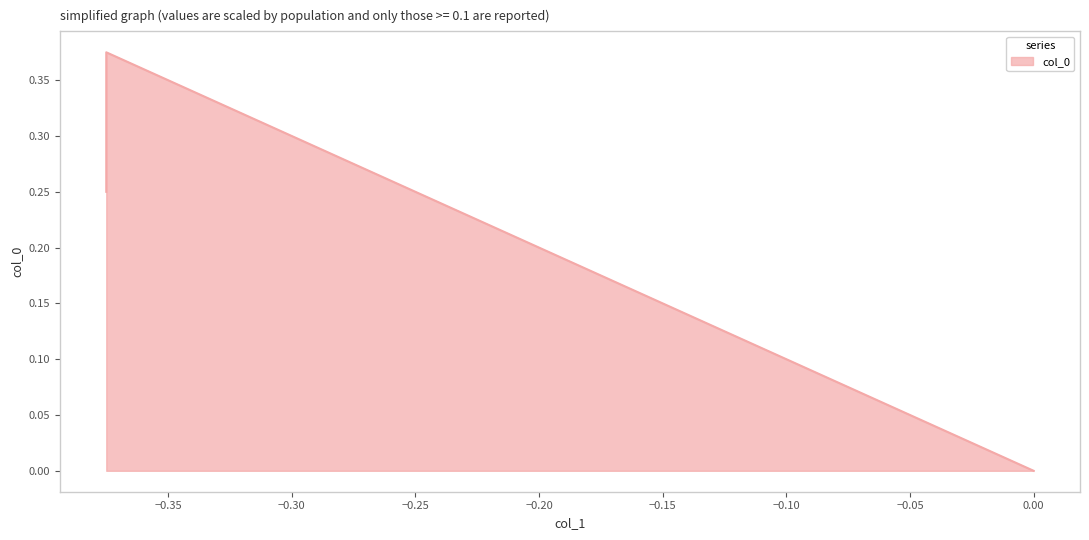

Is it true that the value at 0.0 is 0.0?

True